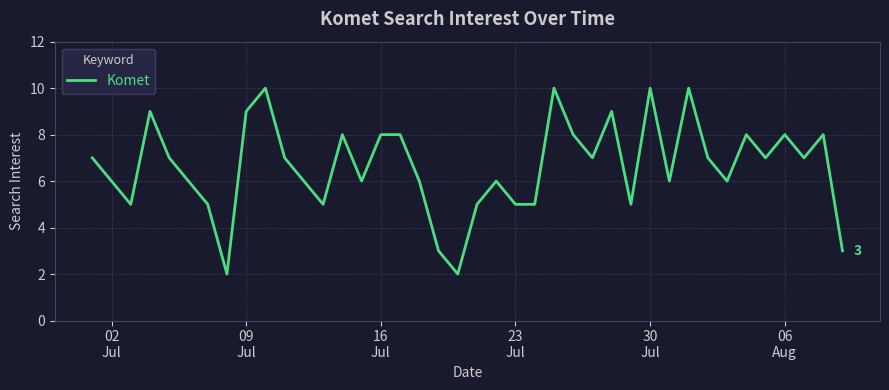

What is the difference between the maximum and minimum values?

8